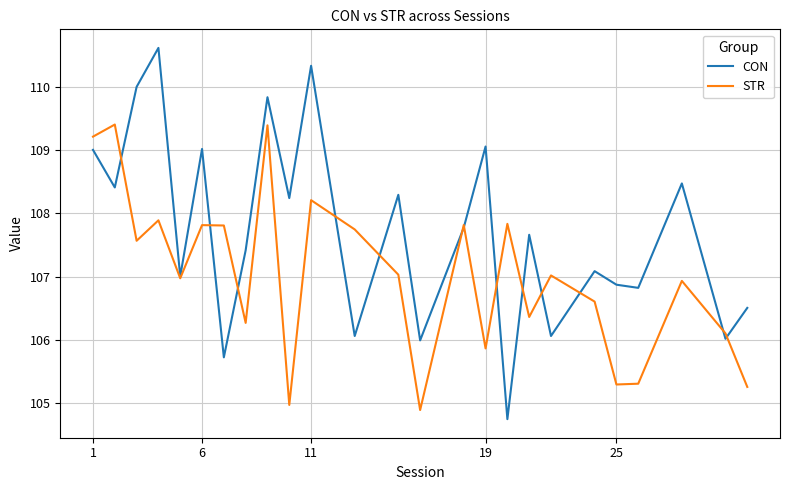

What is the maximum value for CON?

110.6